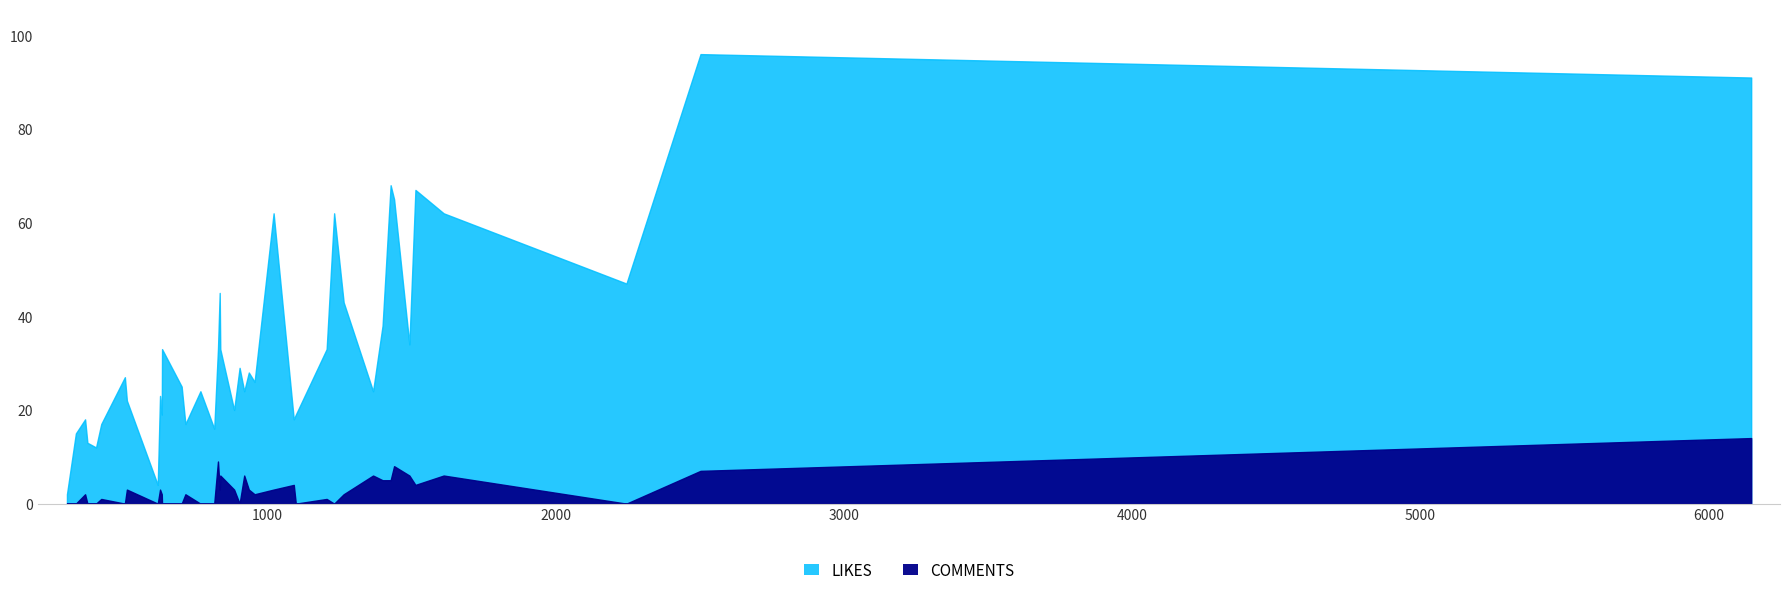

True or false: COMMENTS has more than 2 points higher than both neighbors.

True